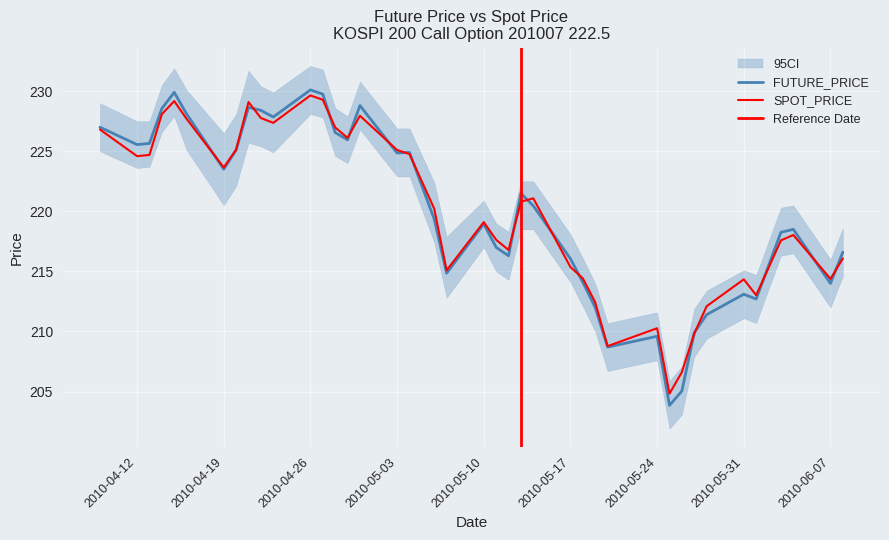

Which label corresponds to the largest value in the chart?

2010-04-26